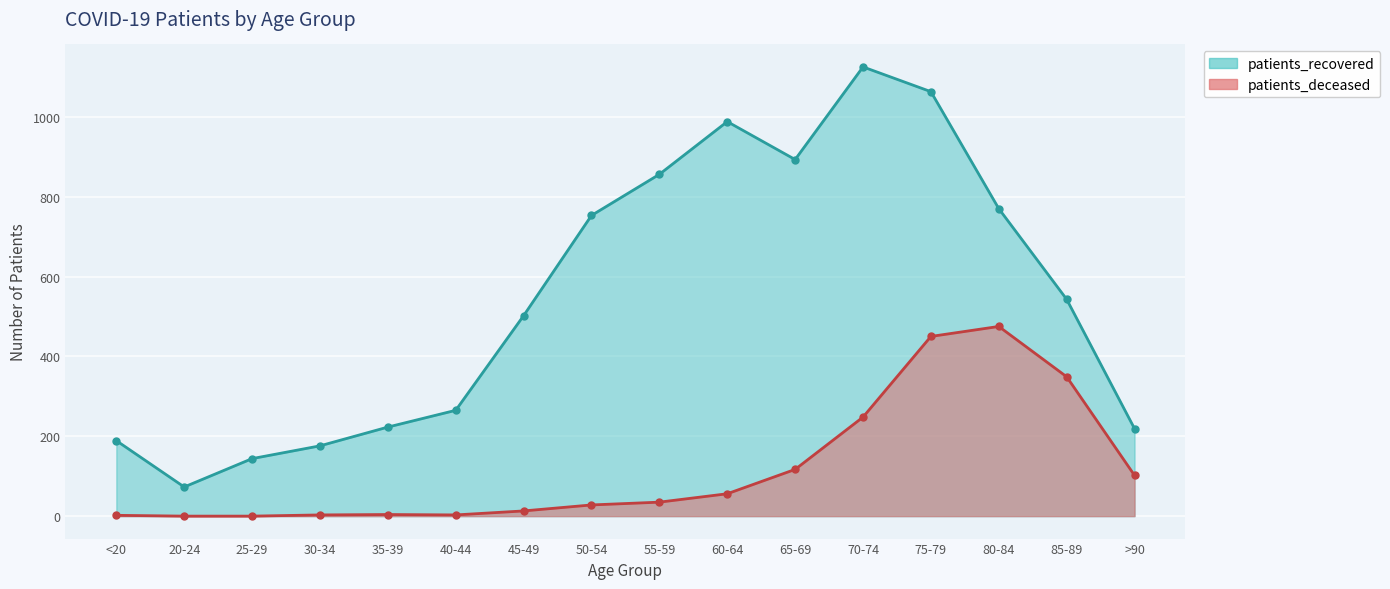

True or false: patients_deceased has more than 1 interior local peaks.

True